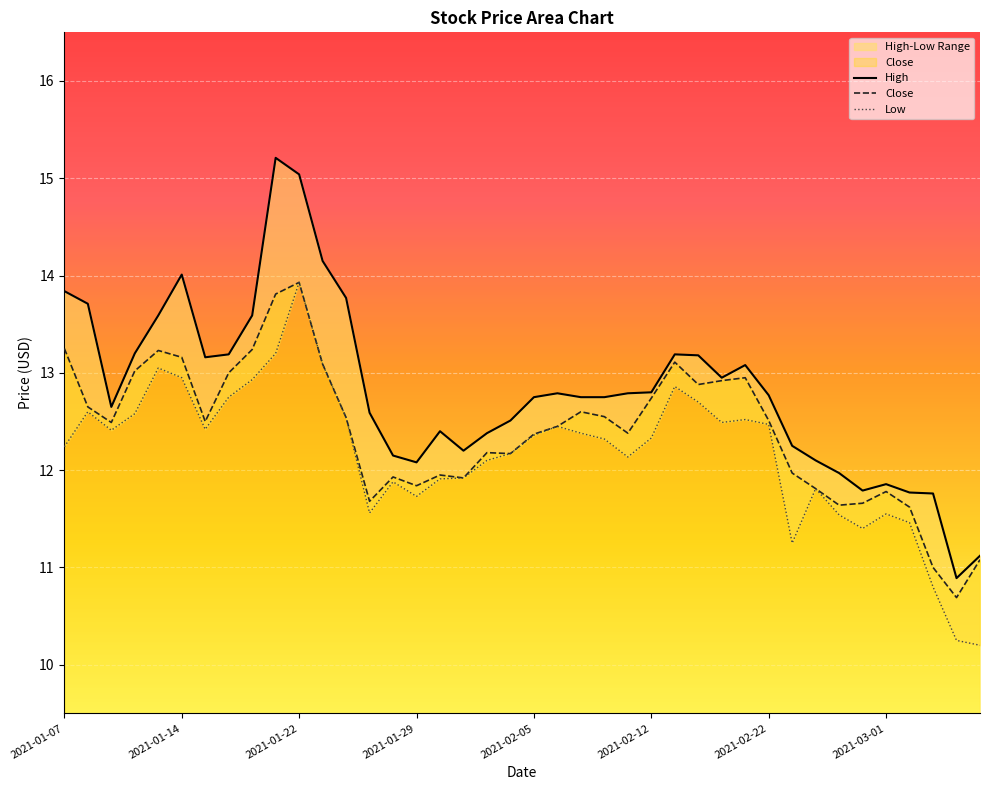

What is the sum of all Low values?

487.2